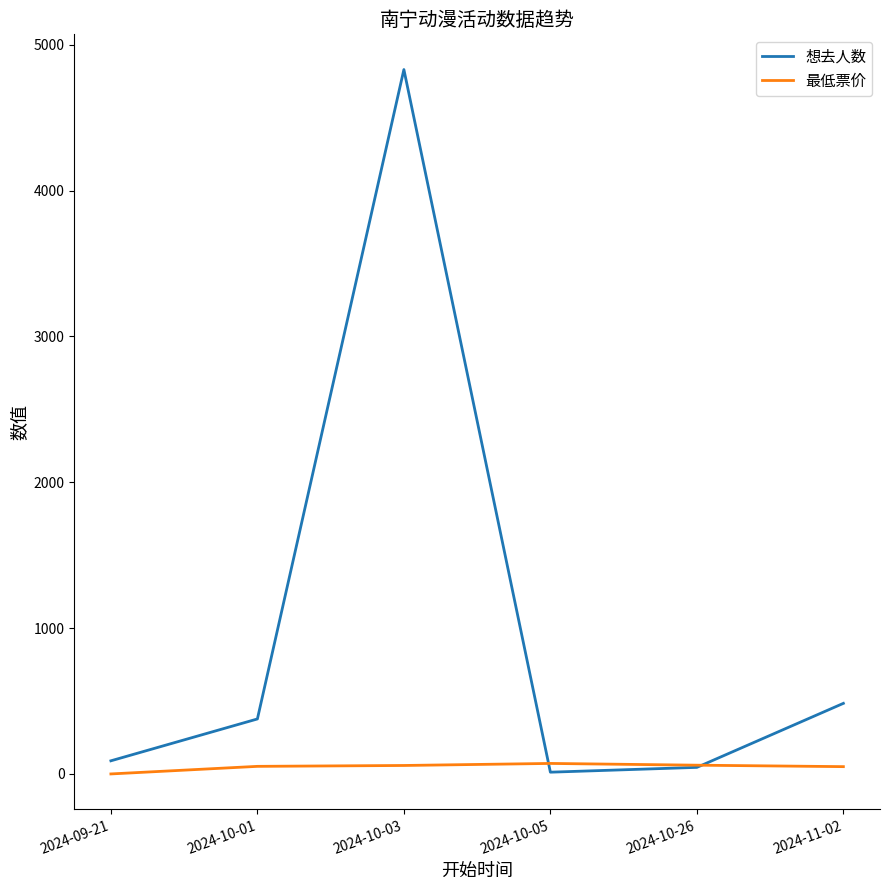

What are all the series names shown in the legend?

想去人数, 最低票价